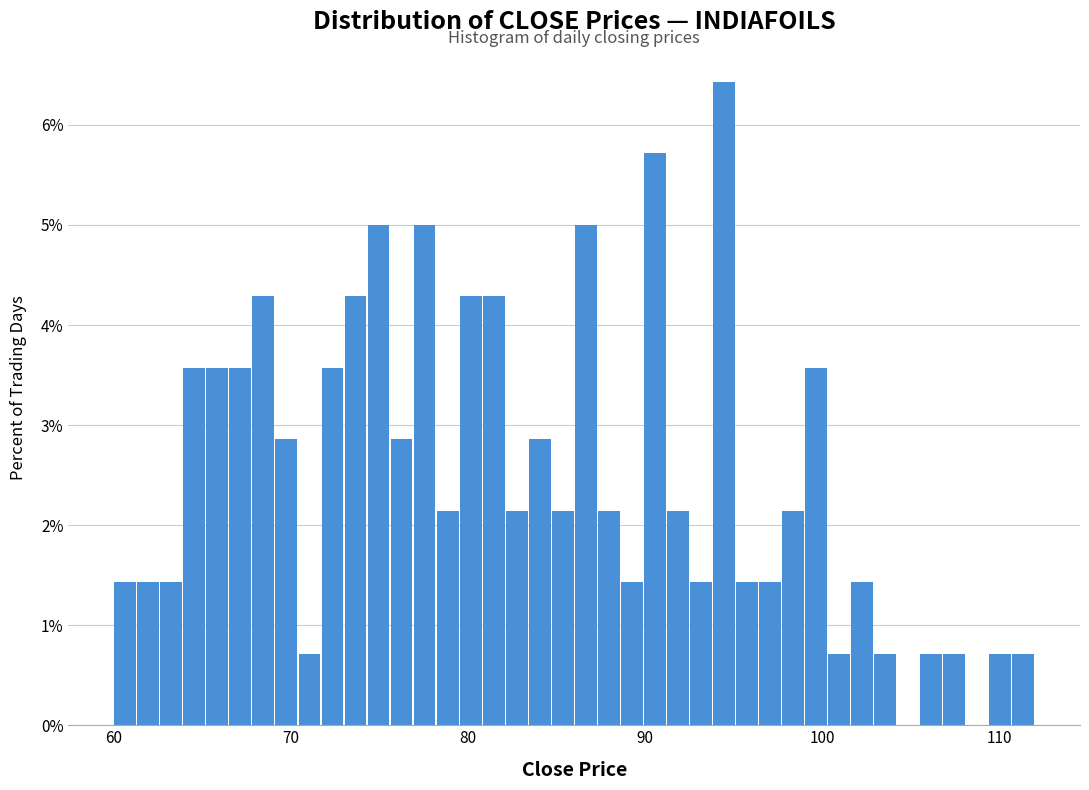

Around what value on the x-axis is the tallest bar? Give the approximate position of its centre, as read against the axis.

94